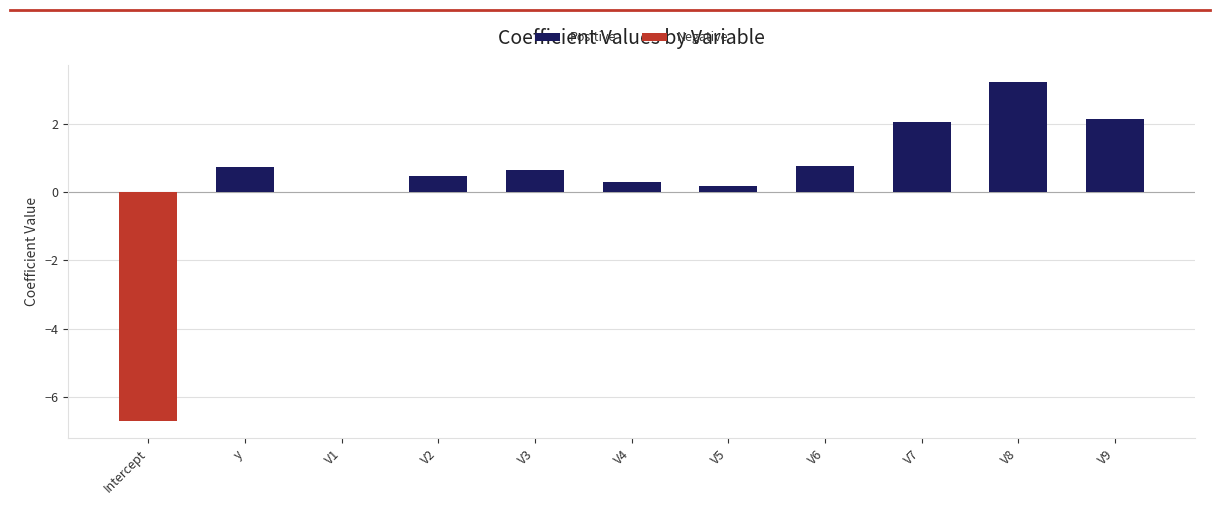

The chart shows a value of 3.0 at V7. True or false?

False